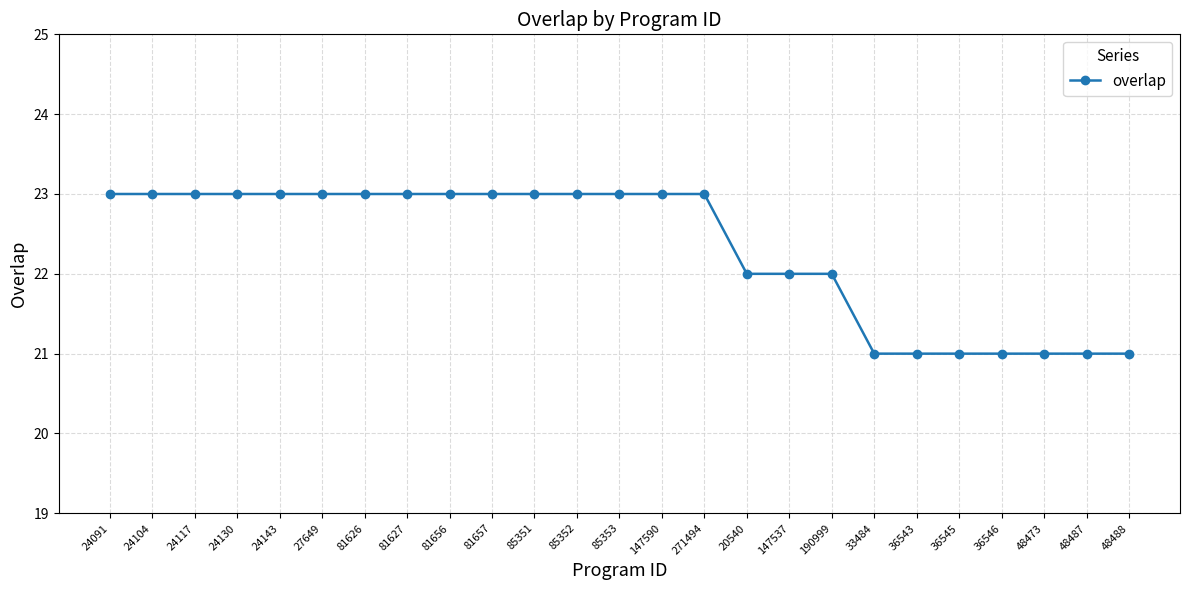

Reading left to right, what are all the values shown in this chart?

24091=23	24104=23	24117=23	24130=23	24143=23	27649=23	81626=23	81627=23	81656=23	81657=23	85351=23	85352=23	85353=23	147590=23	271494=23	20540=22	147537=22	190999=22	33484=21	36543=21	36545=21	36546=21	48473=21	48487=21	48488=21